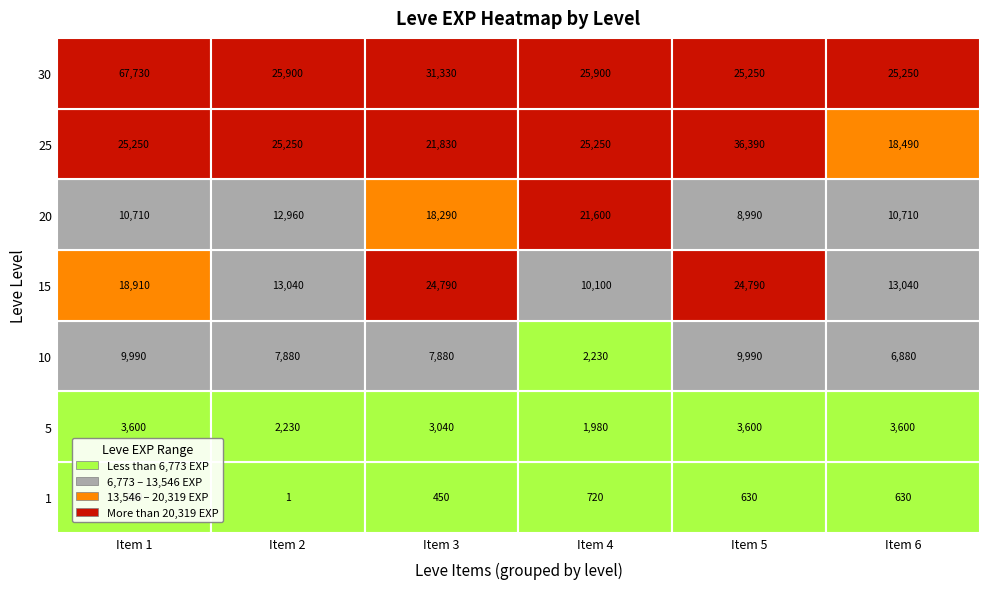

Rank the series at 0 from highest to lowest value.

30, 25, 15, 20, 10, 5, 1